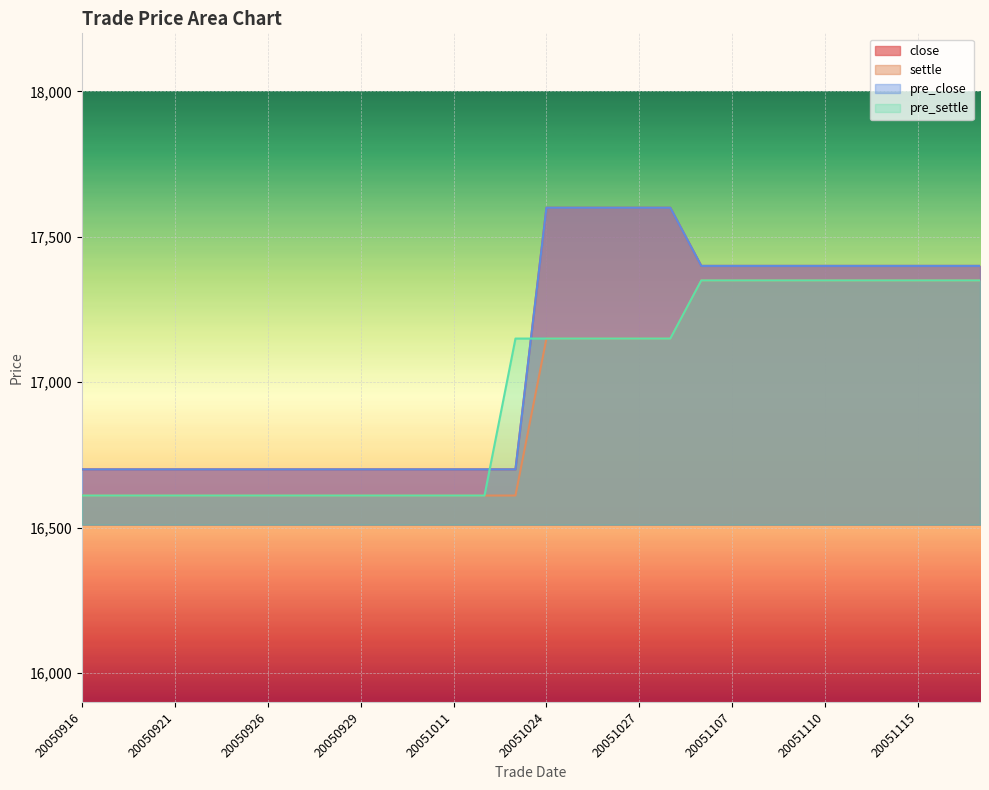

True or false: pre_close has a value of 10074 at 20050926.

False